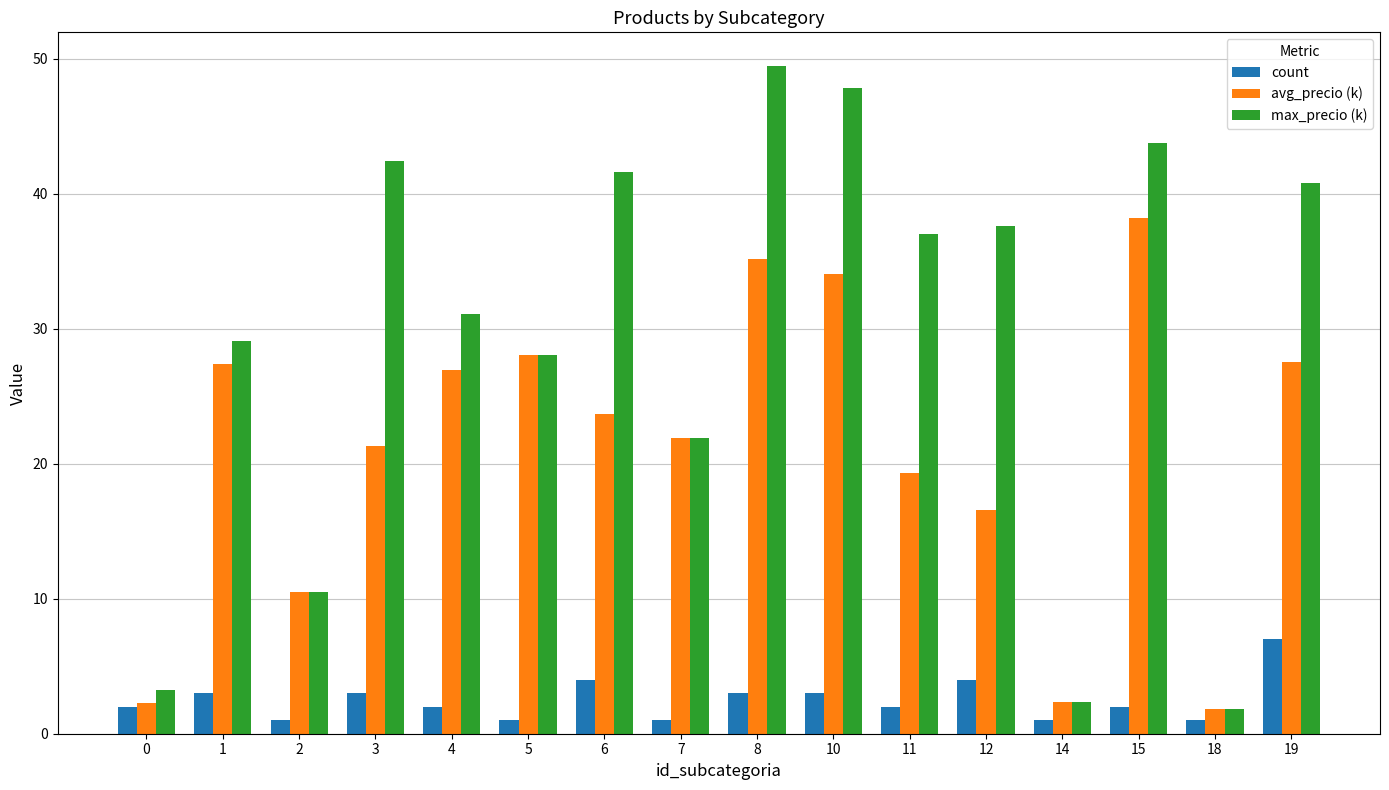

What is the total value across all series at 18?

4.7